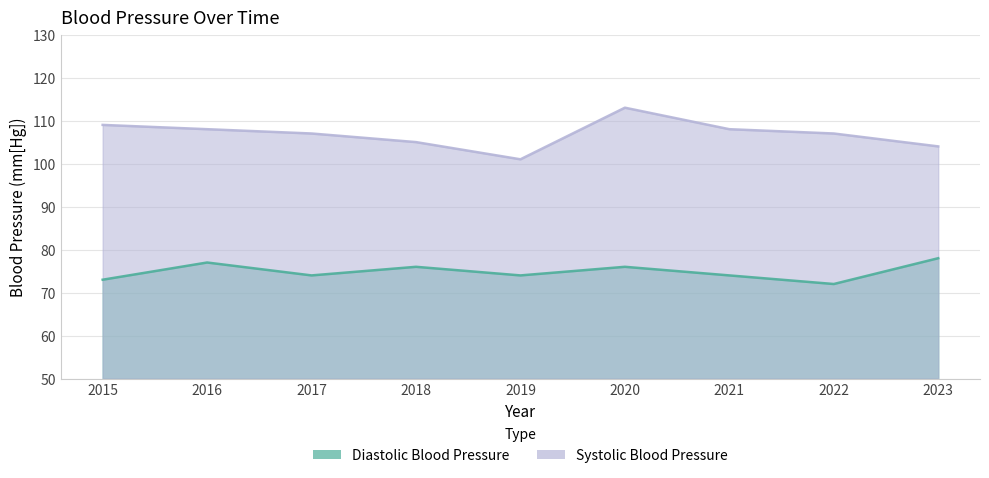

What is the value of the Systolic Blood Pressure point at the 5th from the left?

101